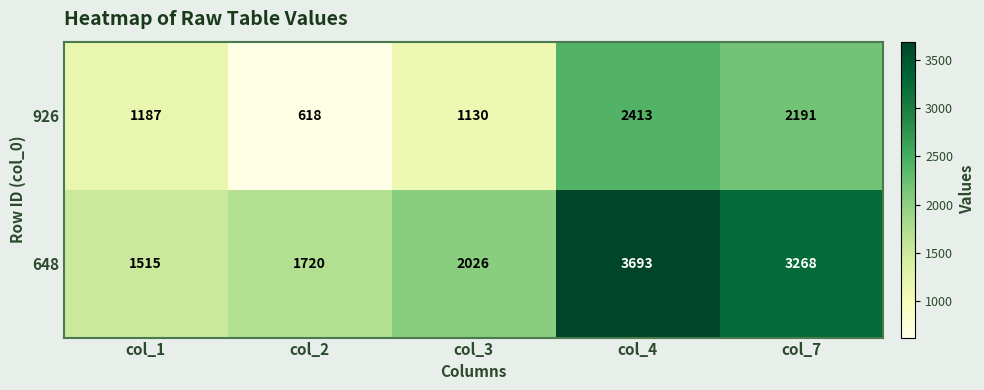

Which series has the largest total across all categories?

648